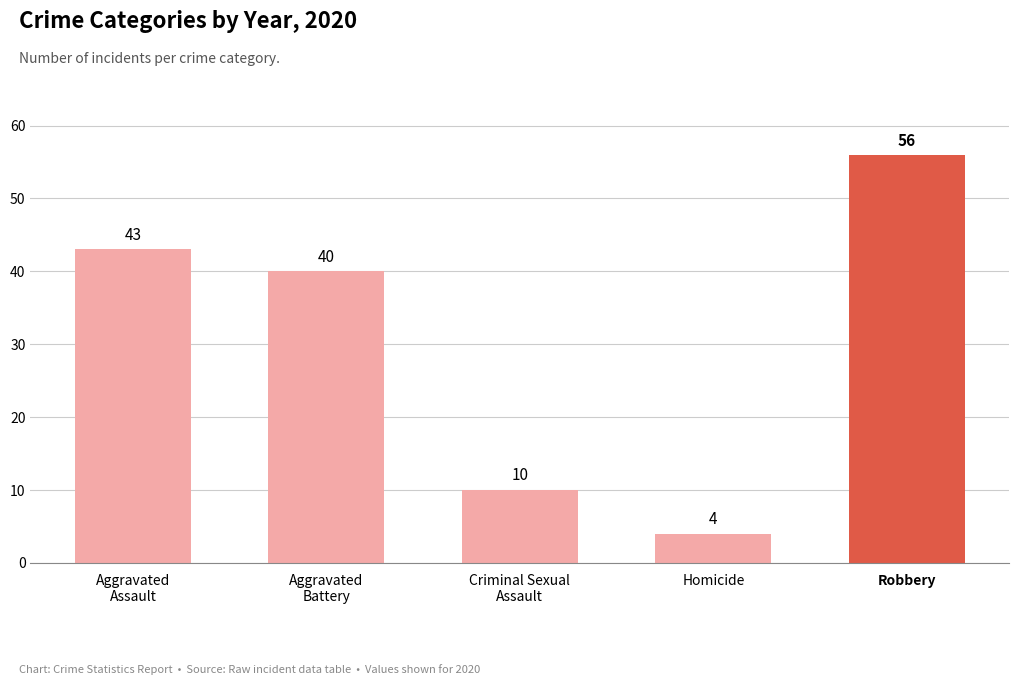

What is the difference between the values at Homicide and Aggravated
Assault?

39